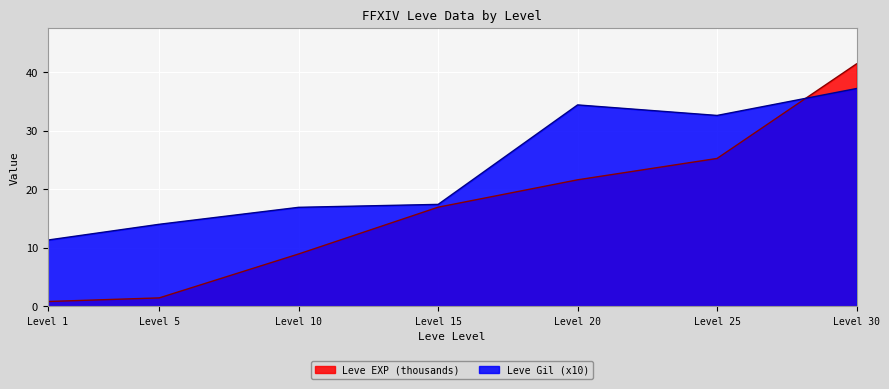

The Leve EXP (thousands) series shows 30.1 at Level 15. True or false?

False